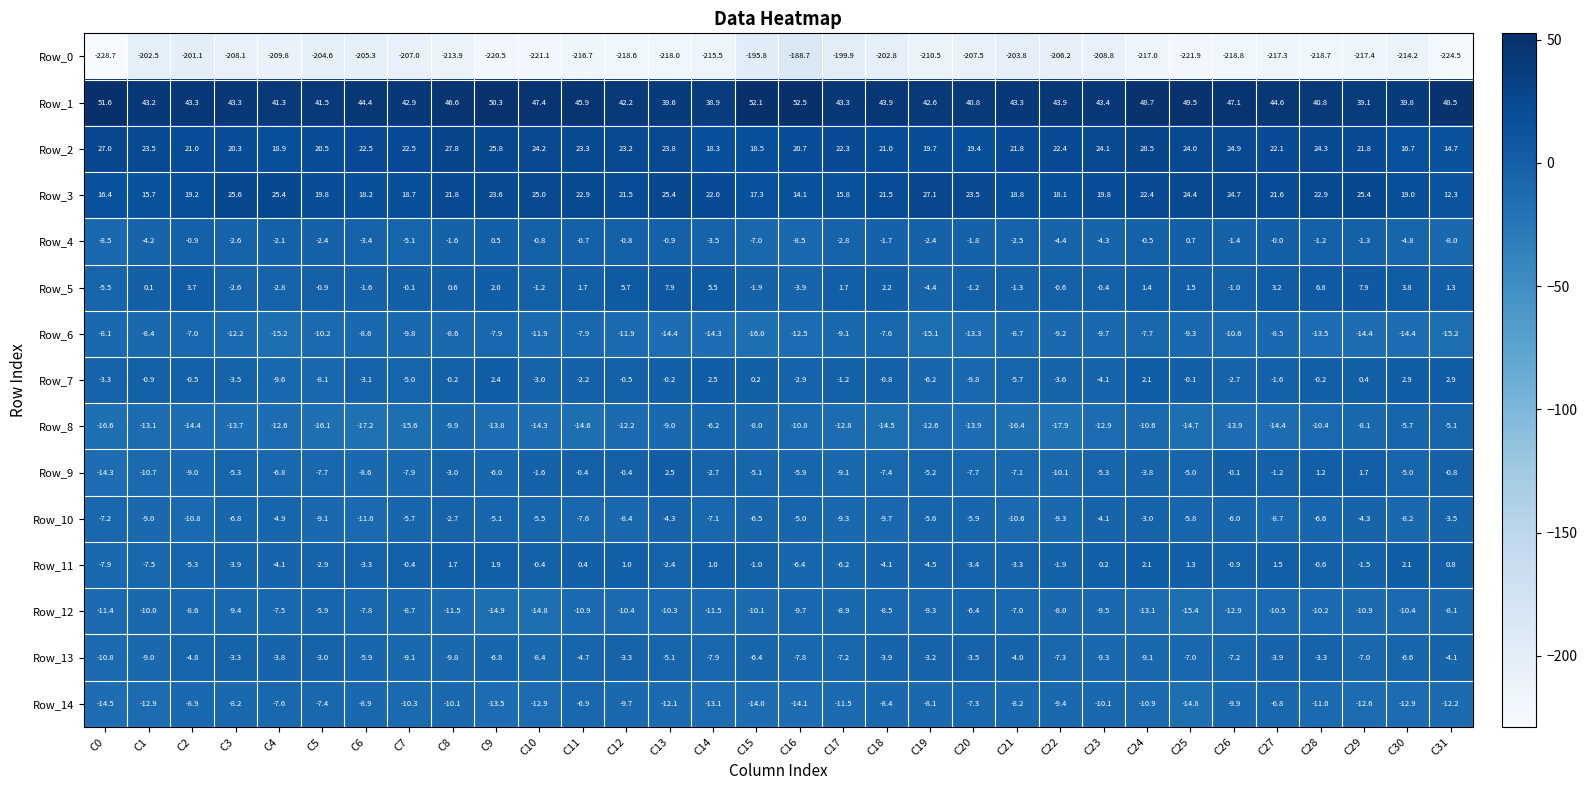

How many series are shown in this chart?

15